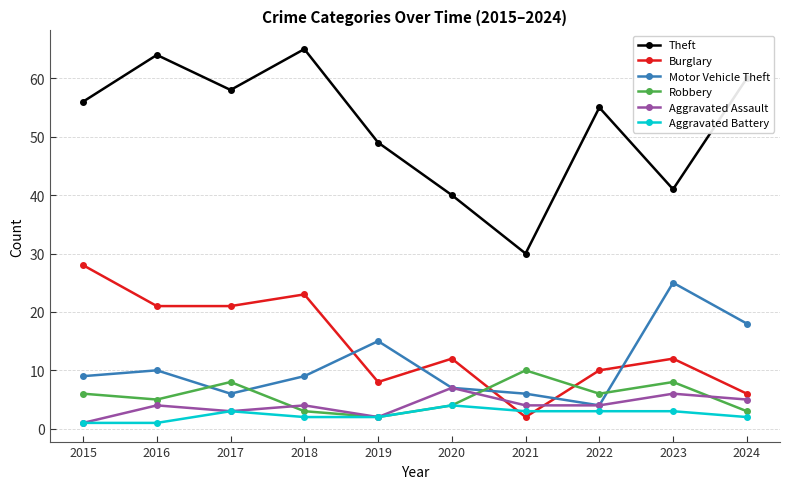

True or false: Theft has a value of 56 at 2015.

True